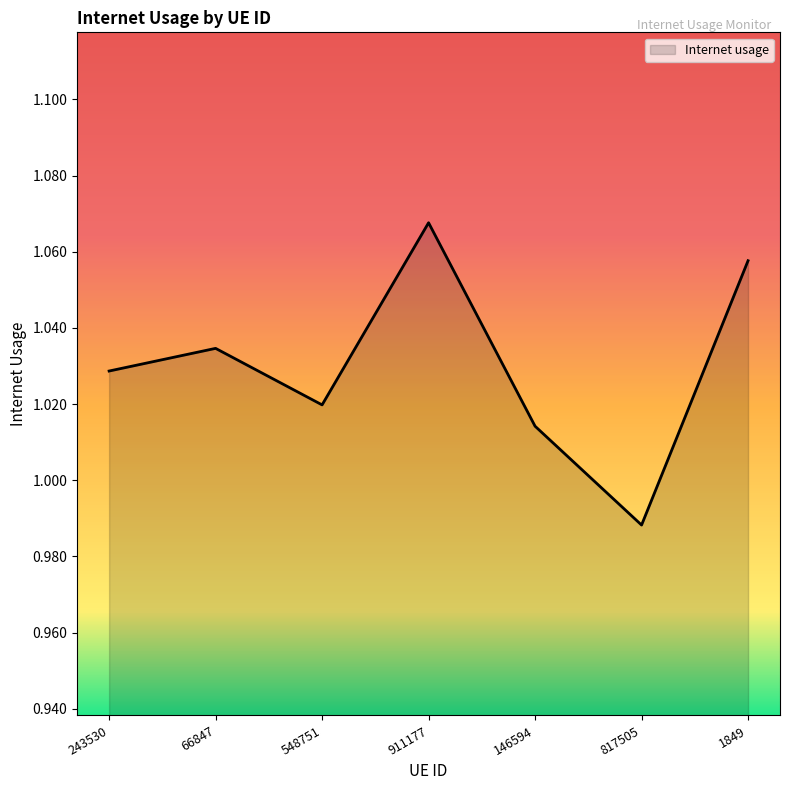

The value at 548751 is 0.5. True or false?

False